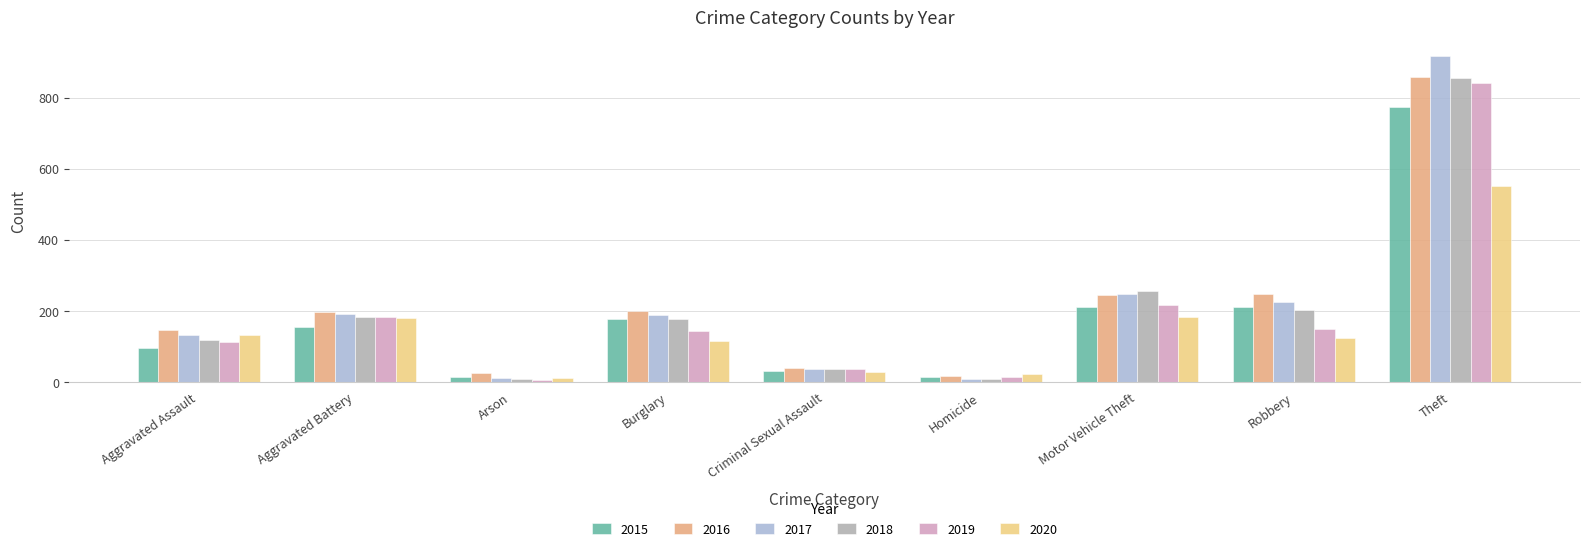

At Criminal Sexual Assault, list the series in order from largest to smallest.

2016, 2017, 2018, 2019, 2015, 2020